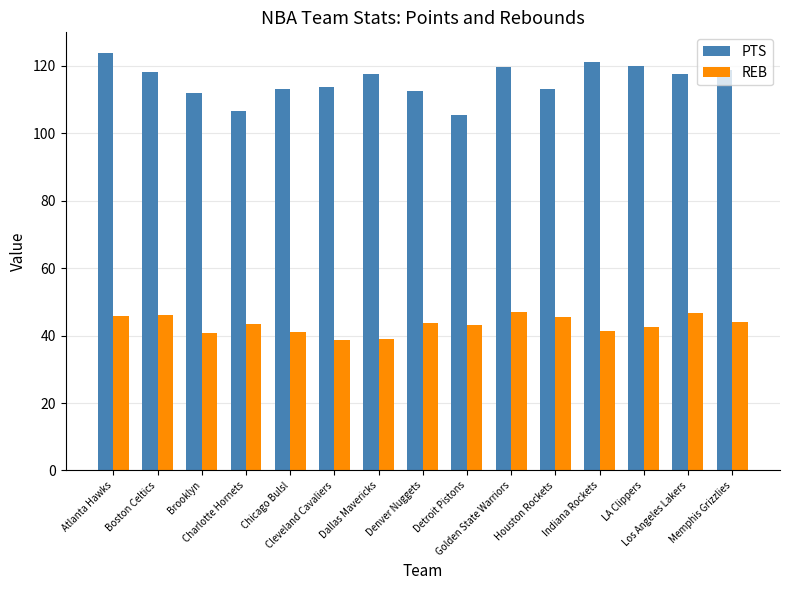

The value of REB at Dallas Mavericks is 67.7. True or false?

False